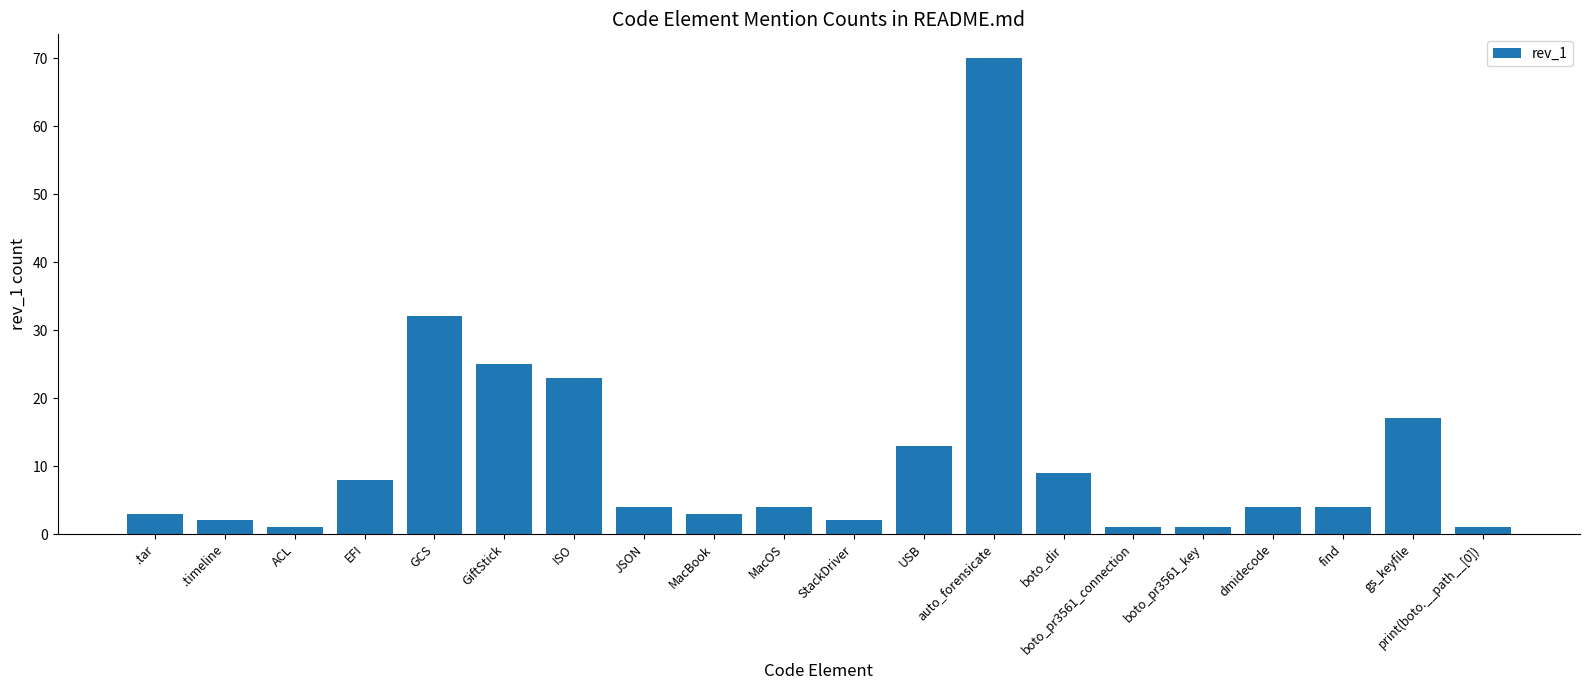

Are the bars horizontal?

No